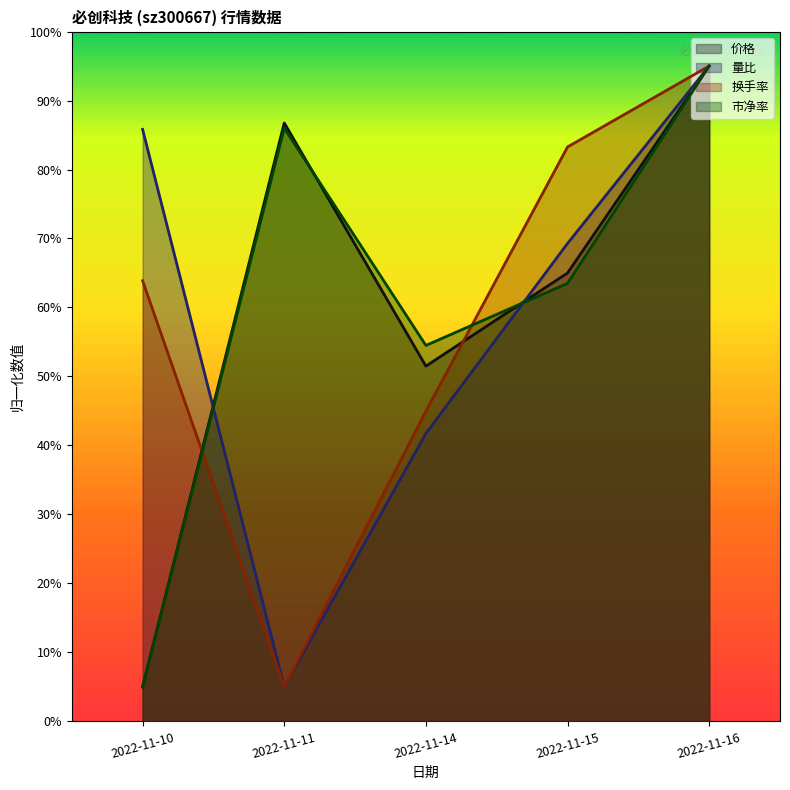

The value of 市净率 at 2022-11-14 is 27.0. True or false?

False